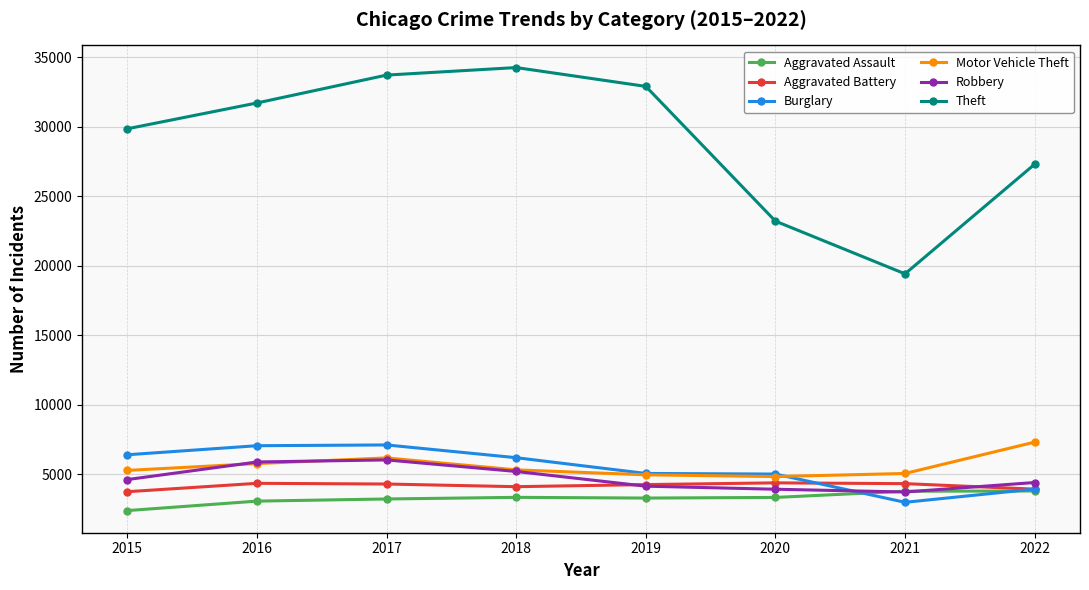

What is the highest value of the Motor Vehicle Theft series?

7310